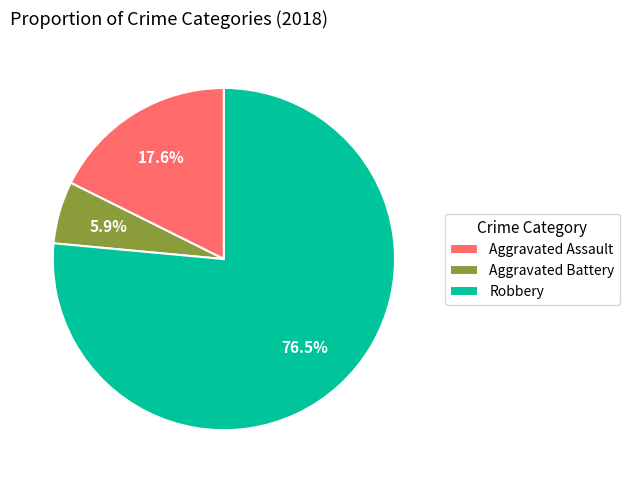

Which slice is the largest?

Robbery